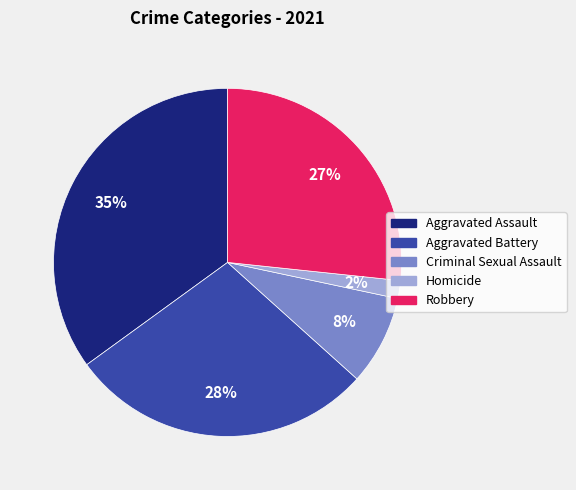

To the nearest percent, what portion does Homicide represent?

2%